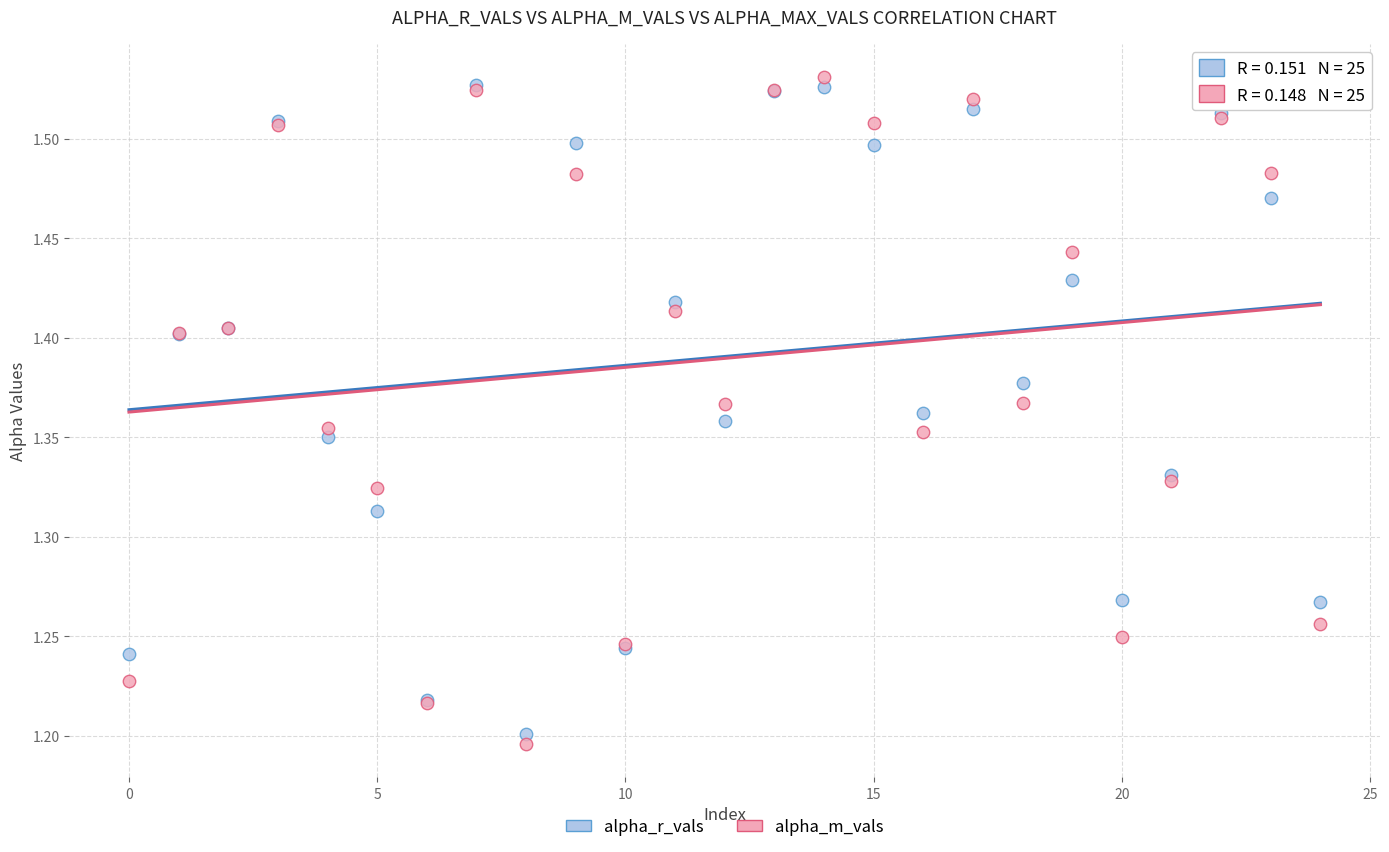

Which series has the widest spread of Y values?

alpha_m_vals